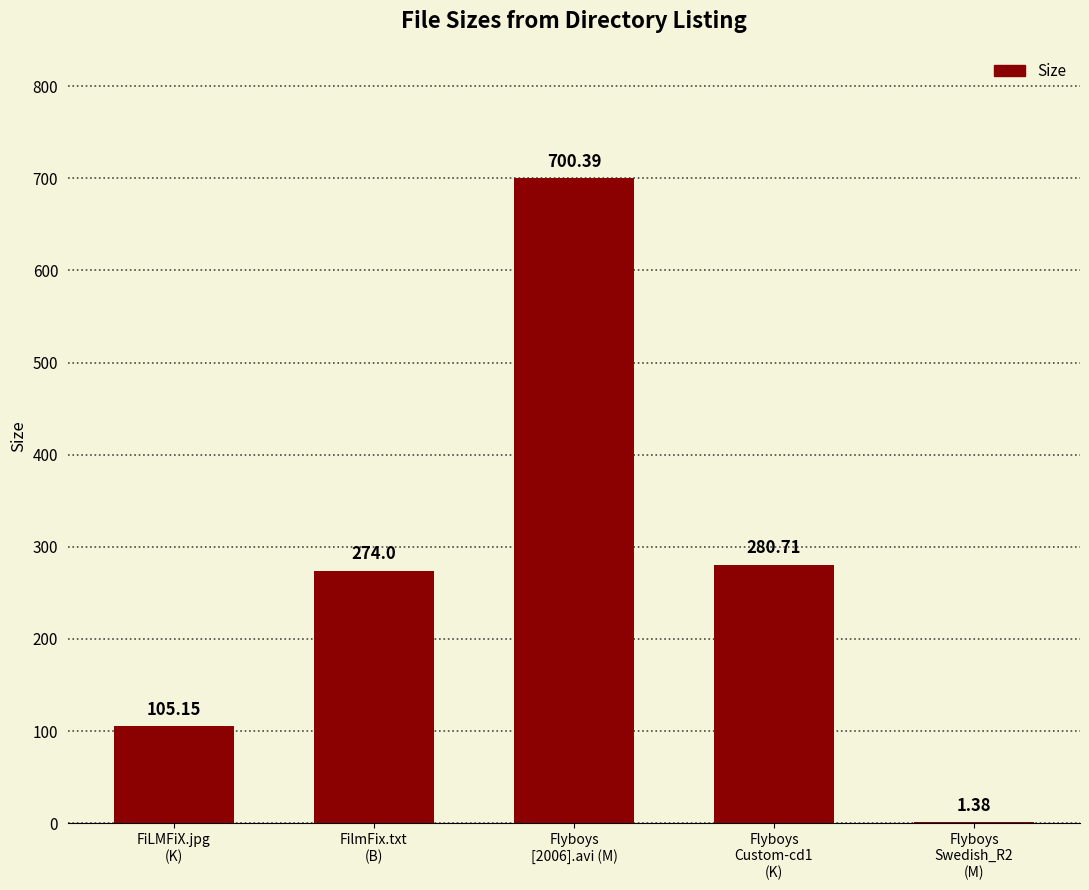

True or false: the data shows 274.0 at FilmFix.txt
(B).

True